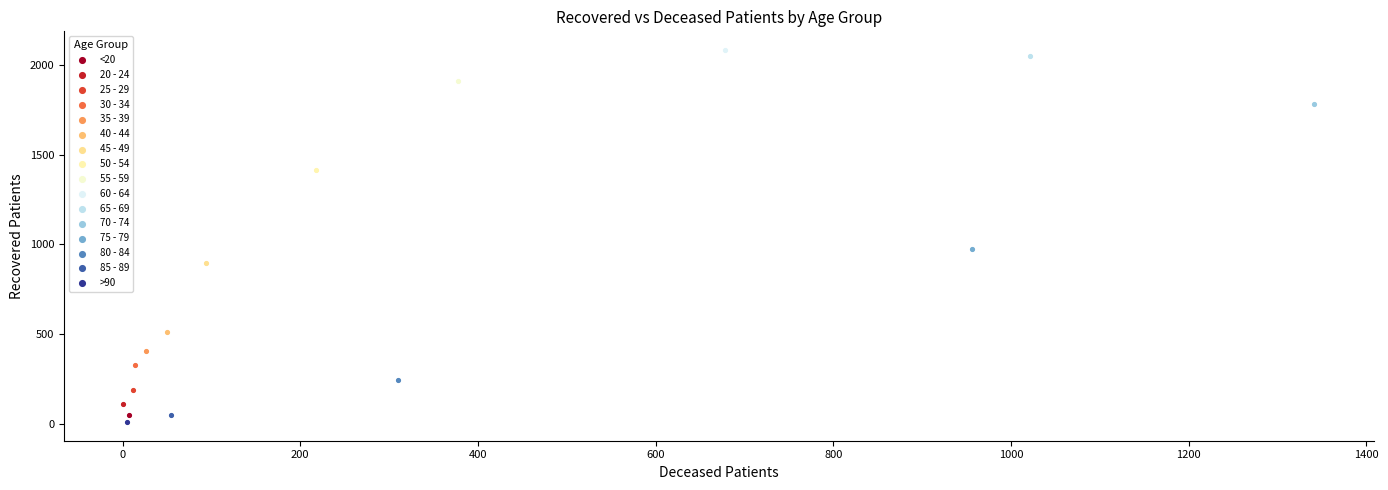

What are all the series names shown in the legend?

<20, 20 - 24, 25 - 29, 30 - 34, 35 - 39, 40 - 44, 45 - 49, 50 - 54, 55 - 59, 60 - 64, 65 - 69, 70 - 74, 75 - 79, 80 - 84, 85 - 89, >90